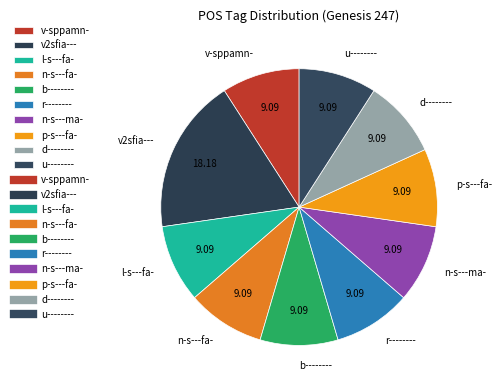

Is there a majority slice in this chart?

No